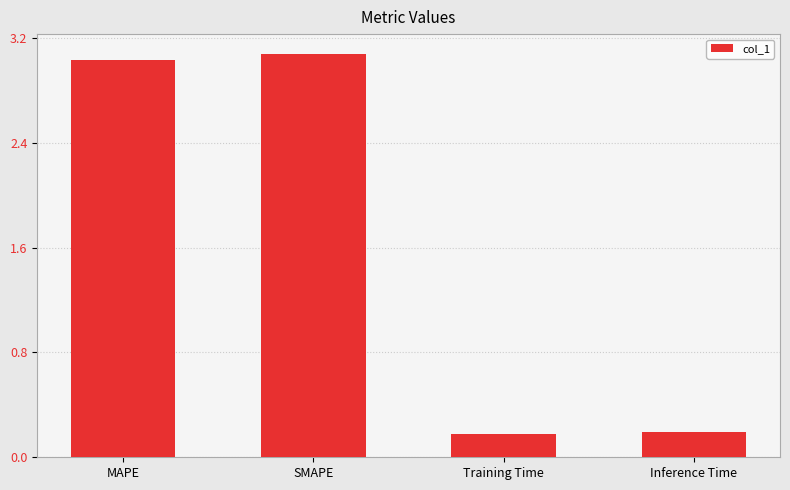

Reading left to right, transcribe all the data shown in this chart.

3.0	3.1	0.2	0.2